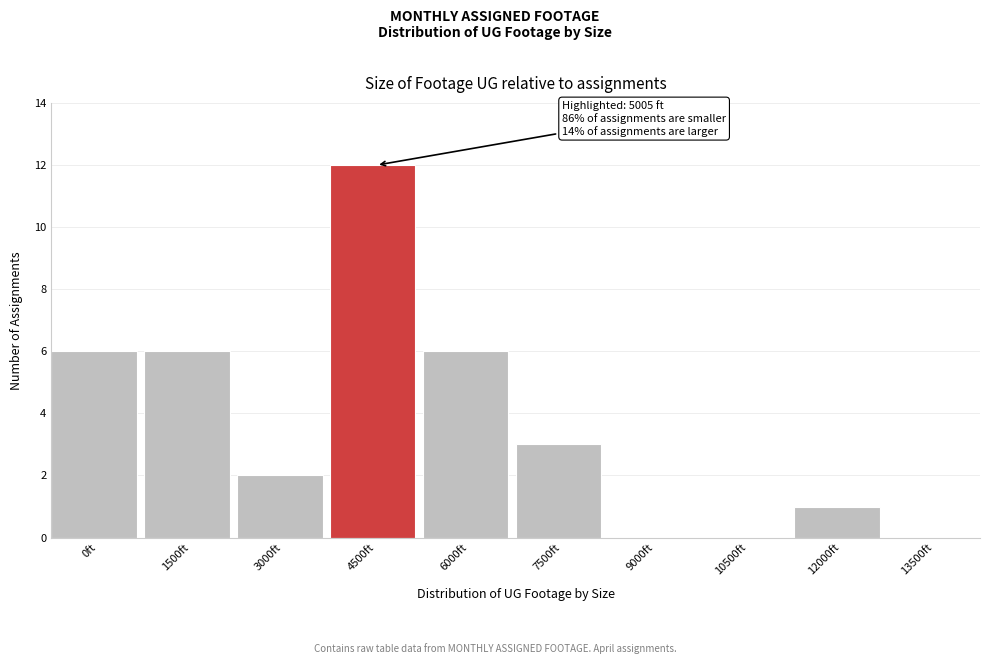

Reading right to left, what are all the values shown in this chart?

13500ft=0	12000ft=1	10500ft=0	9000ft=0	7500ft=3	6000ft=6	4500ft=12	3000ft=2	1500ft=6	0ft=6